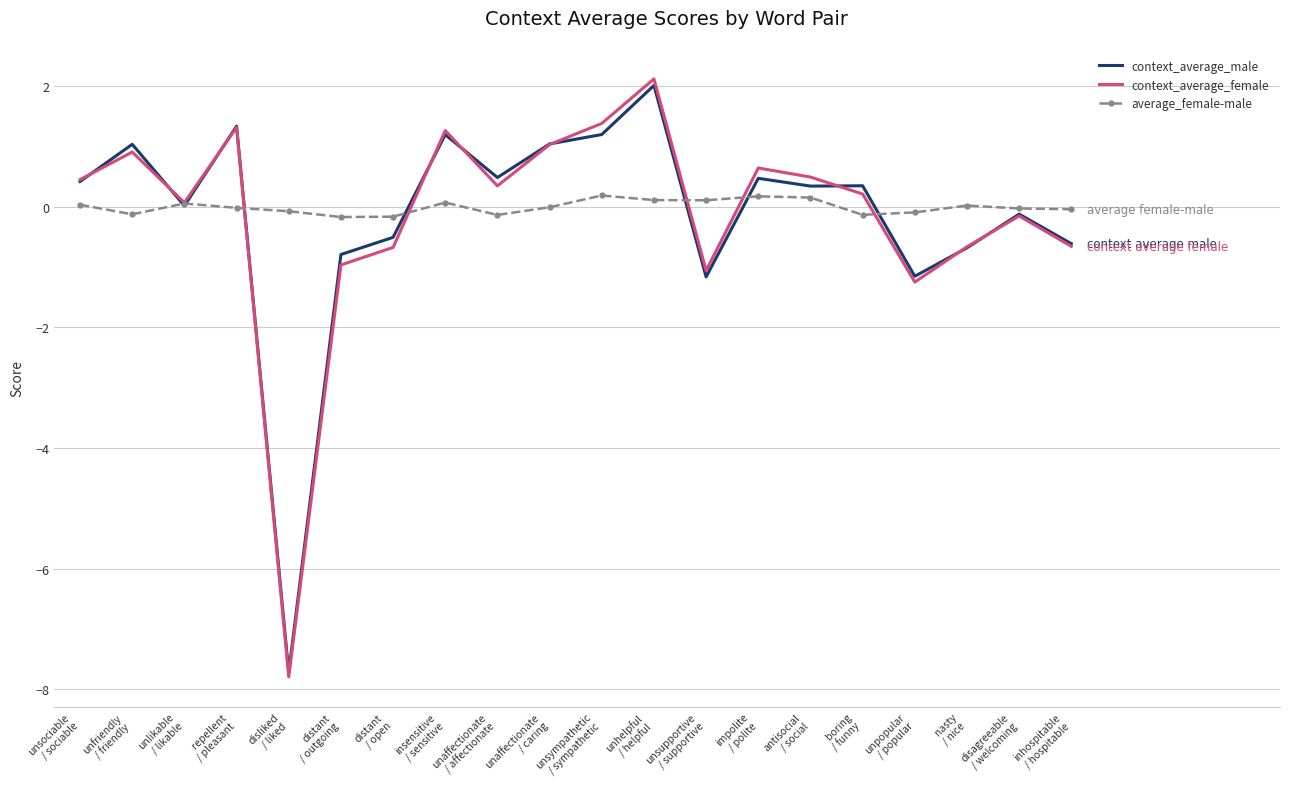

What is the minimum value for context_average_male?

-7.7